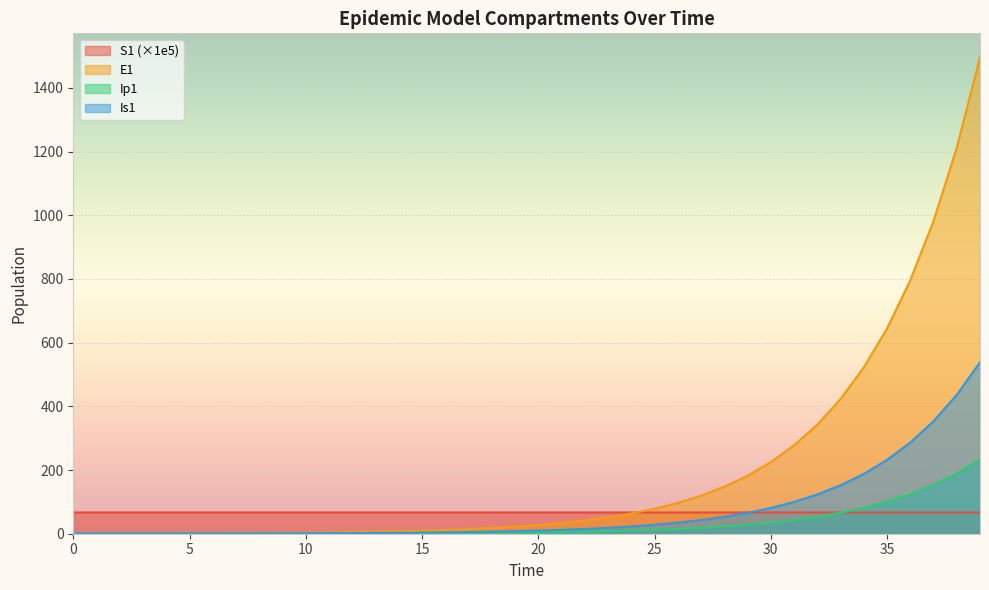

The value of Is1 at 3 is 0.6. True or false?

True